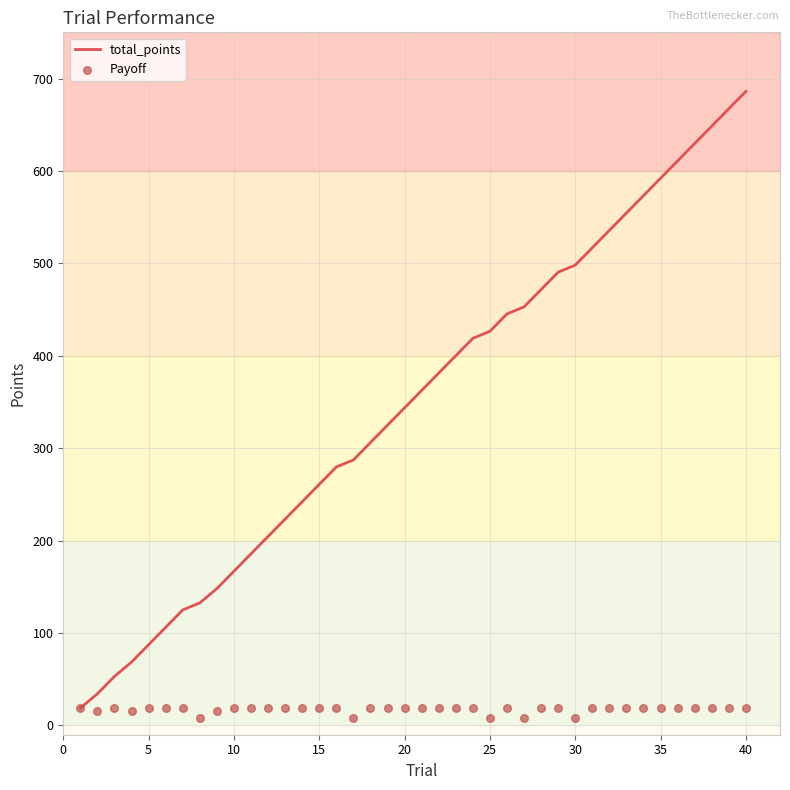

What is the lowest value of the total_points series?

18.8